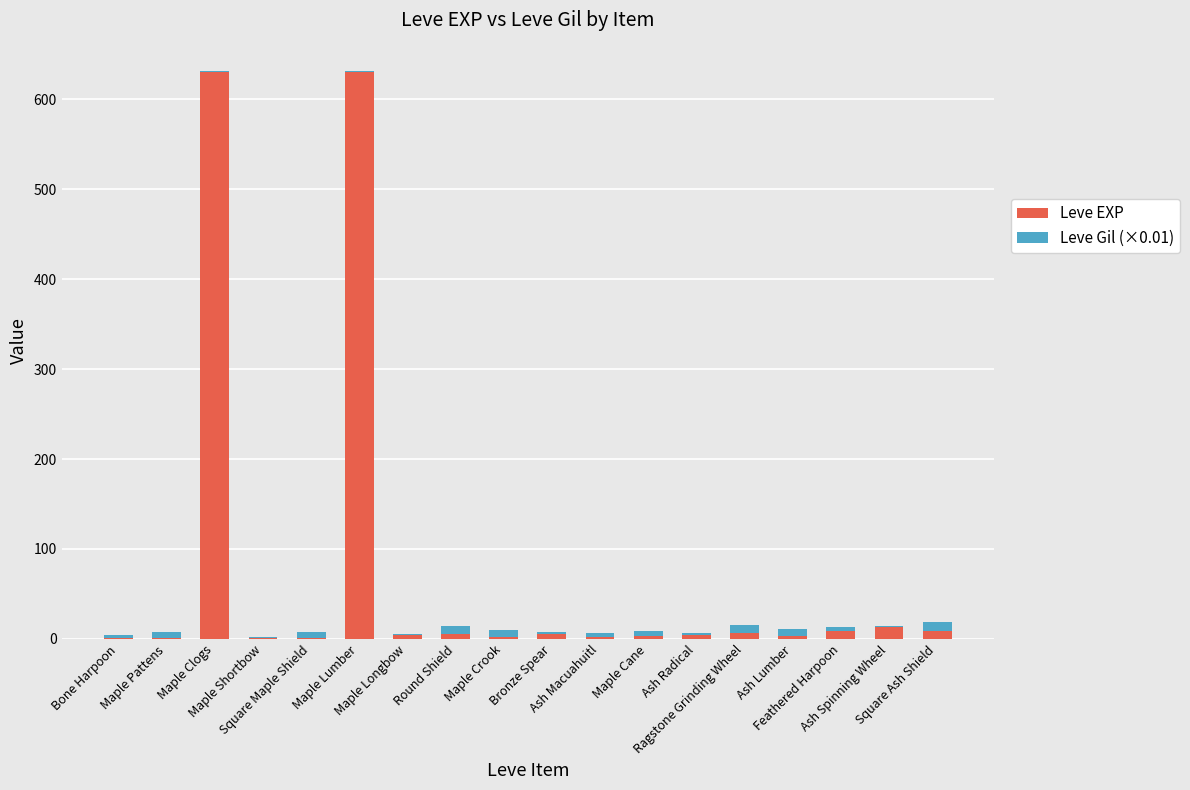

What is the sum of all Leve EXP values?

1331.0